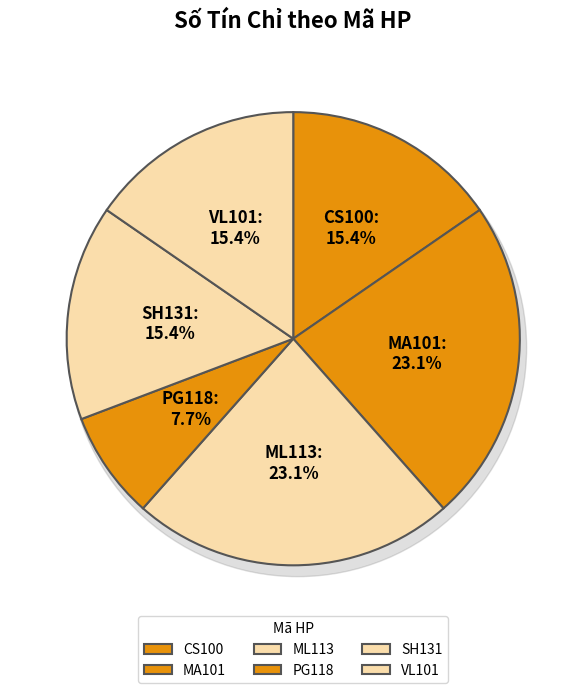

Combined, what portion of the pie is SH131 and PG118?

23.1%